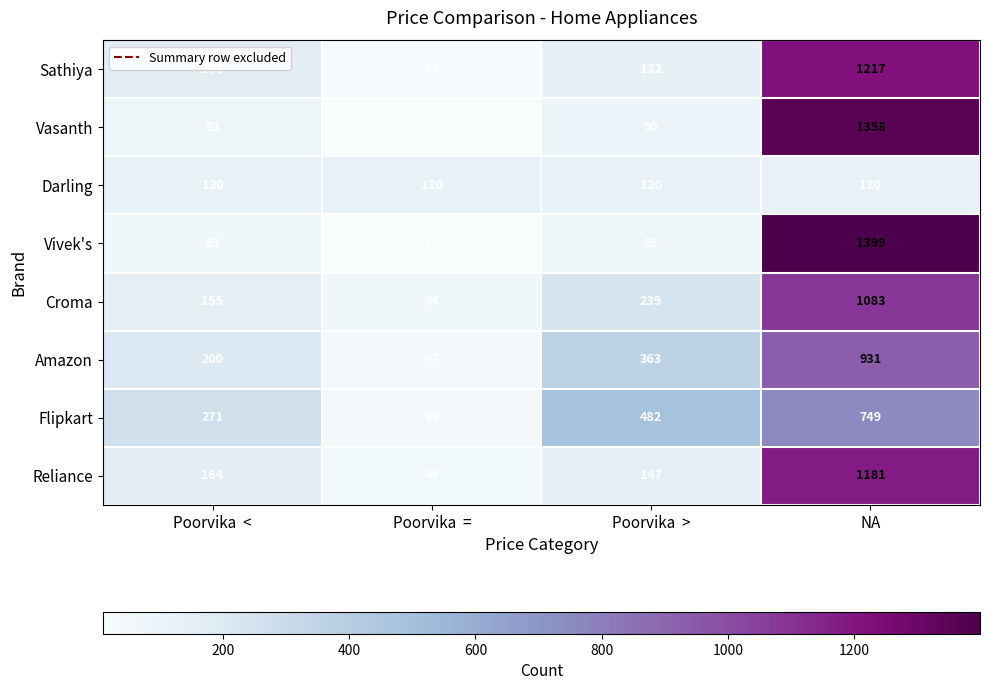

What value does the Darling series have at Poorvika  =?

120